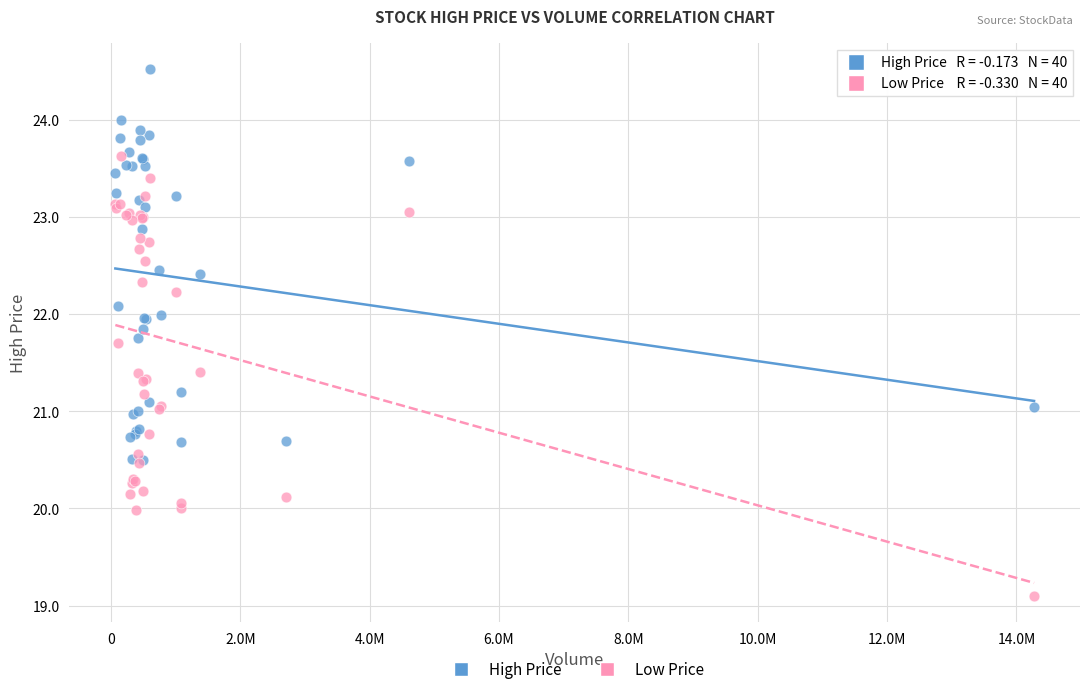

What are all the series names shown in the legend?

High Price, Low Price